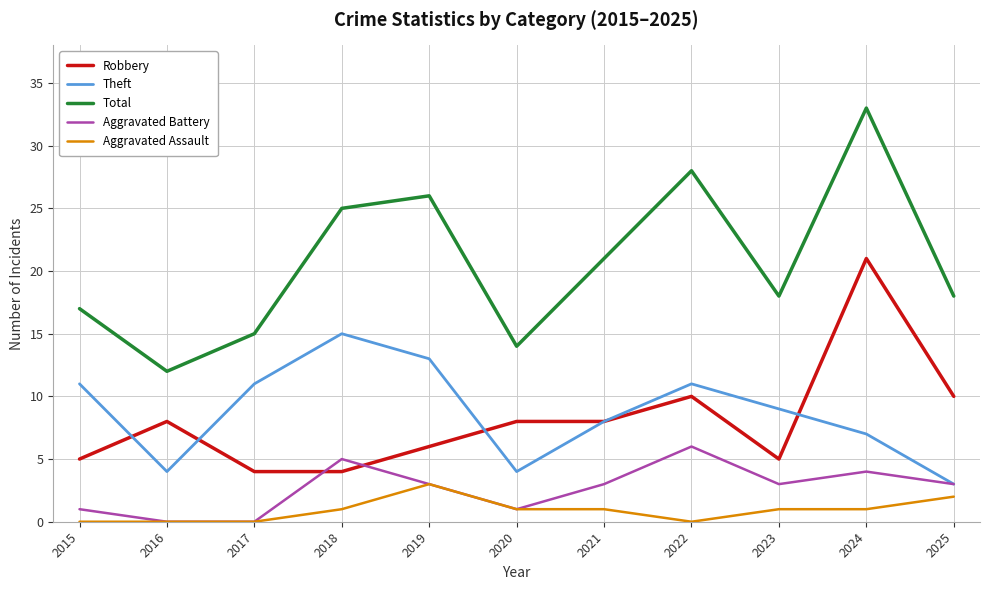

Is it true that Robbery equals 5 at 2023?

True